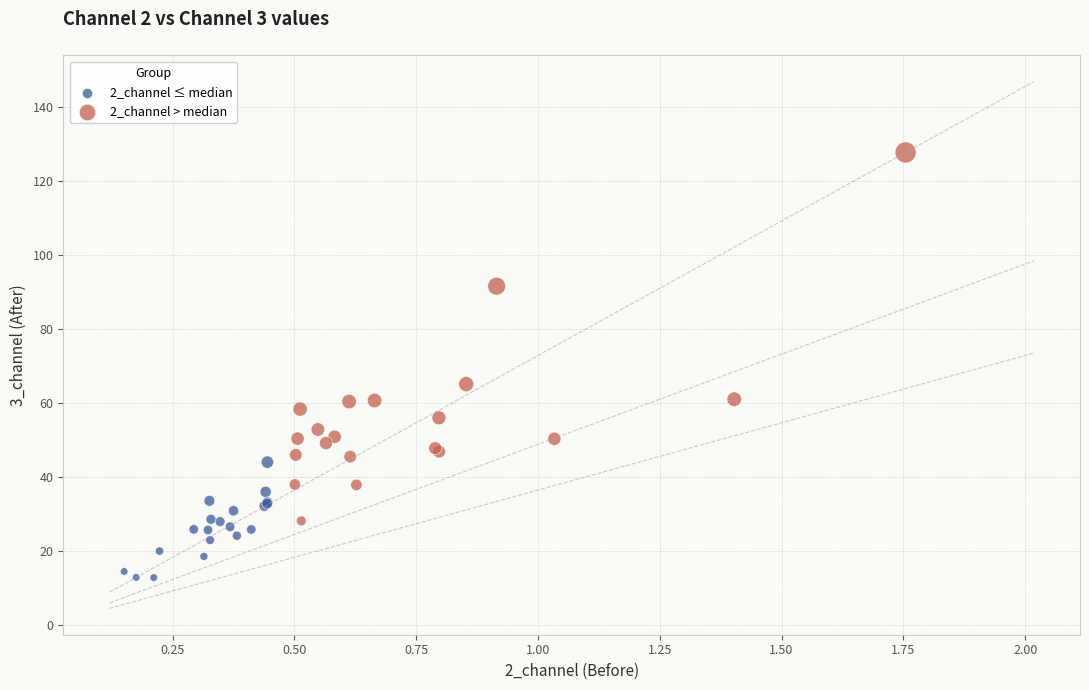

What are all the series names shown in the legend?

2_channel ≤ median, 2_channel > median